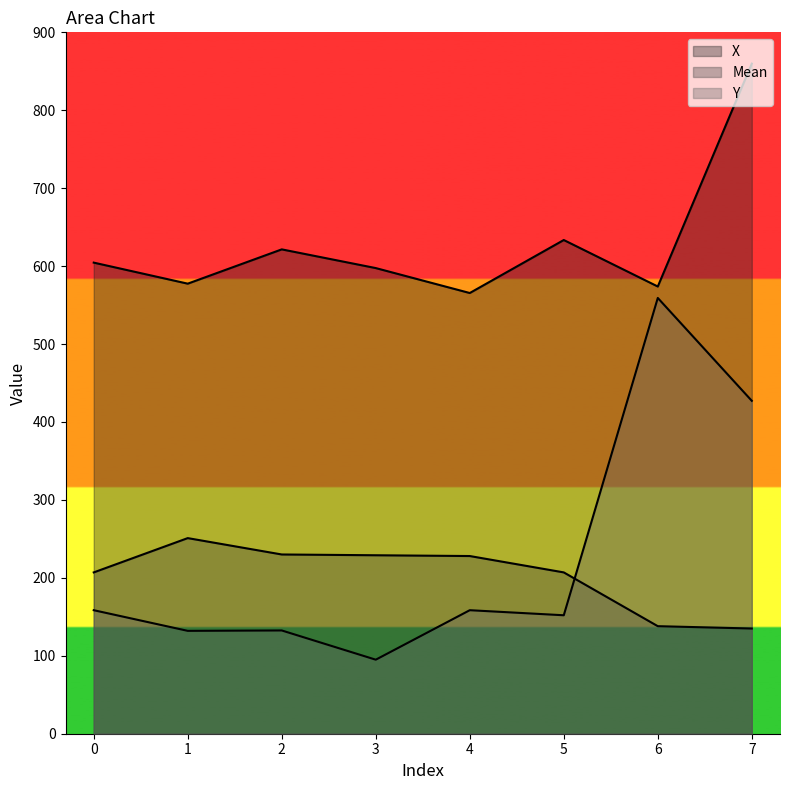

True or false: Mean and Y cross at least once.

True